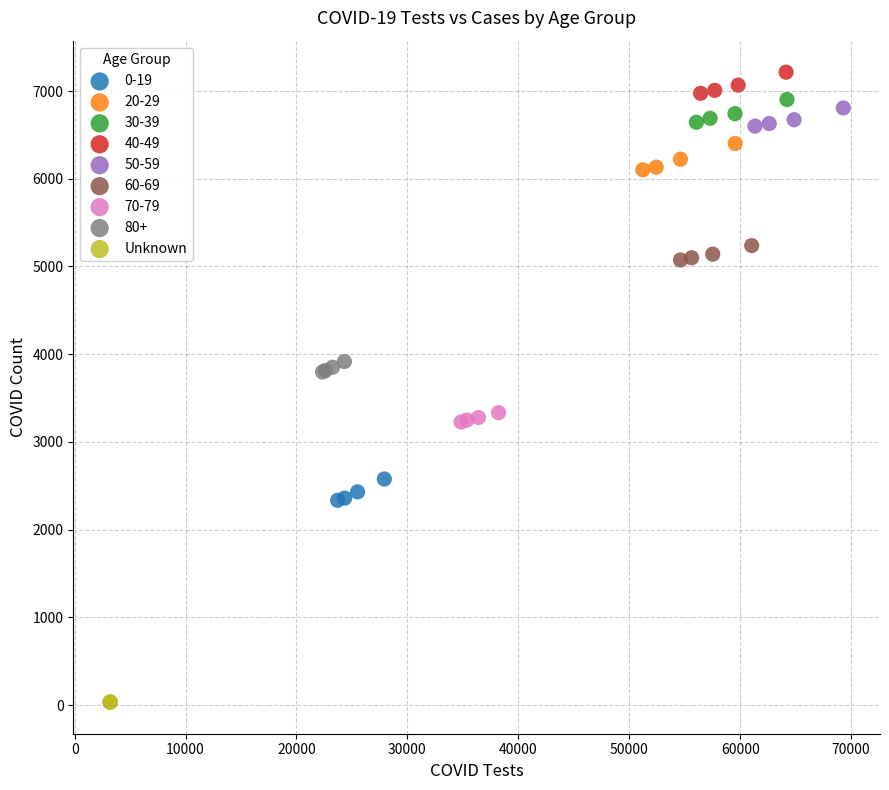

Which series contains the lowest Y value?

Unknown